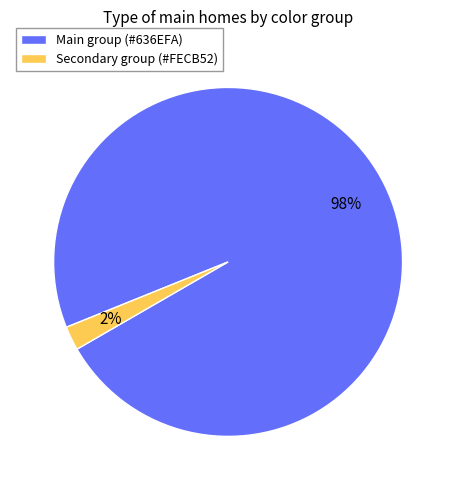

How many slices are in this pie chart?

2